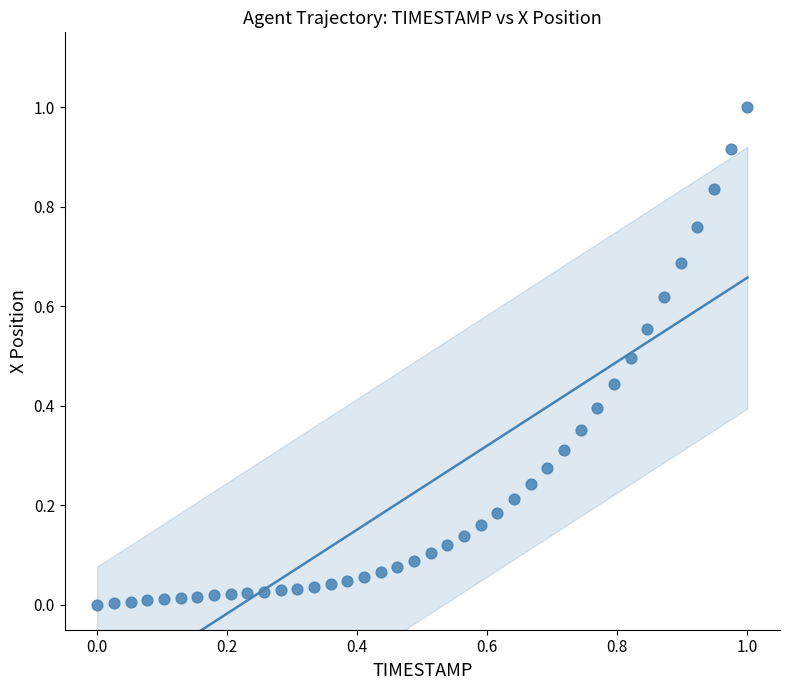

What is the range of X values (max minus min)?

1.0